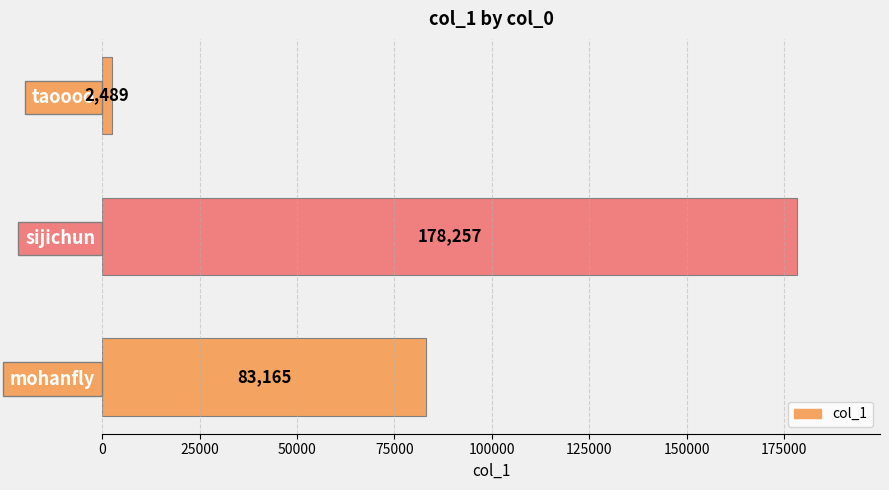

What is the difference between the maximum and minimum values?

175768